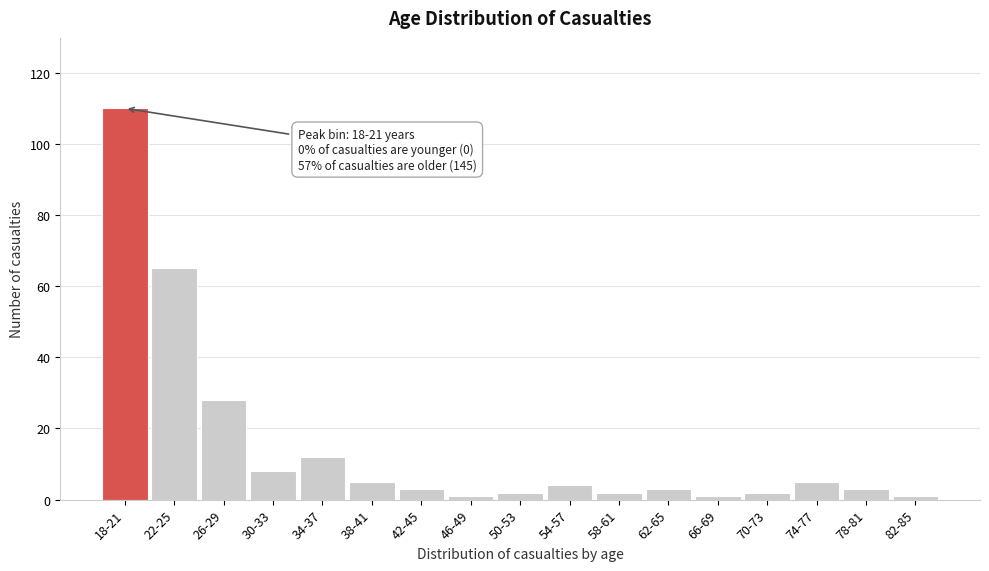

Reading left to right, what are all the values shown in this chart?

110	65	28	8	12	5	3	1	2	4	2	3	1	2	5	3	1